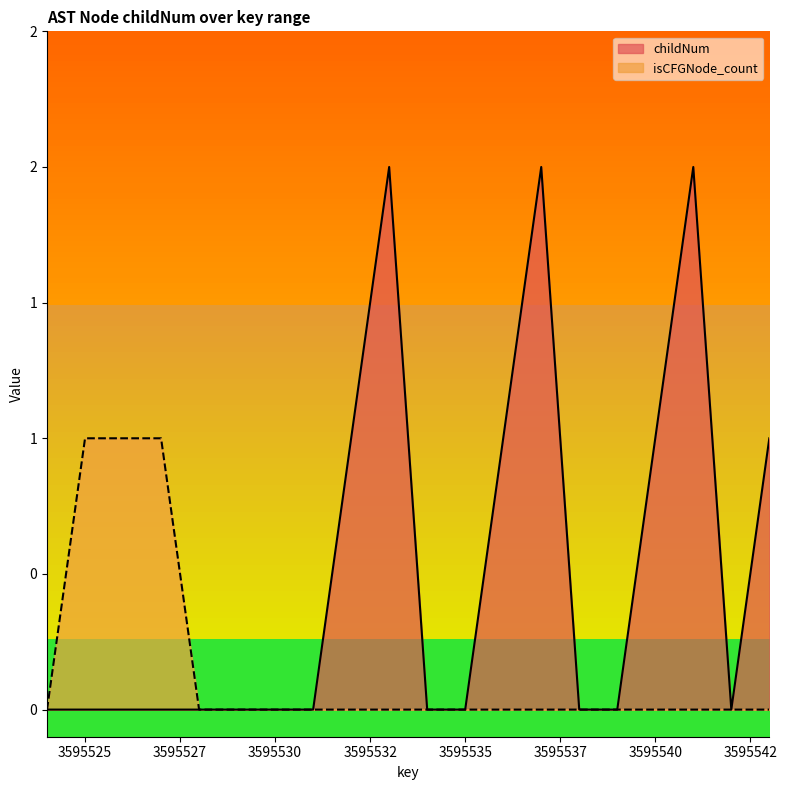

What is the maximum value for childNum?

2